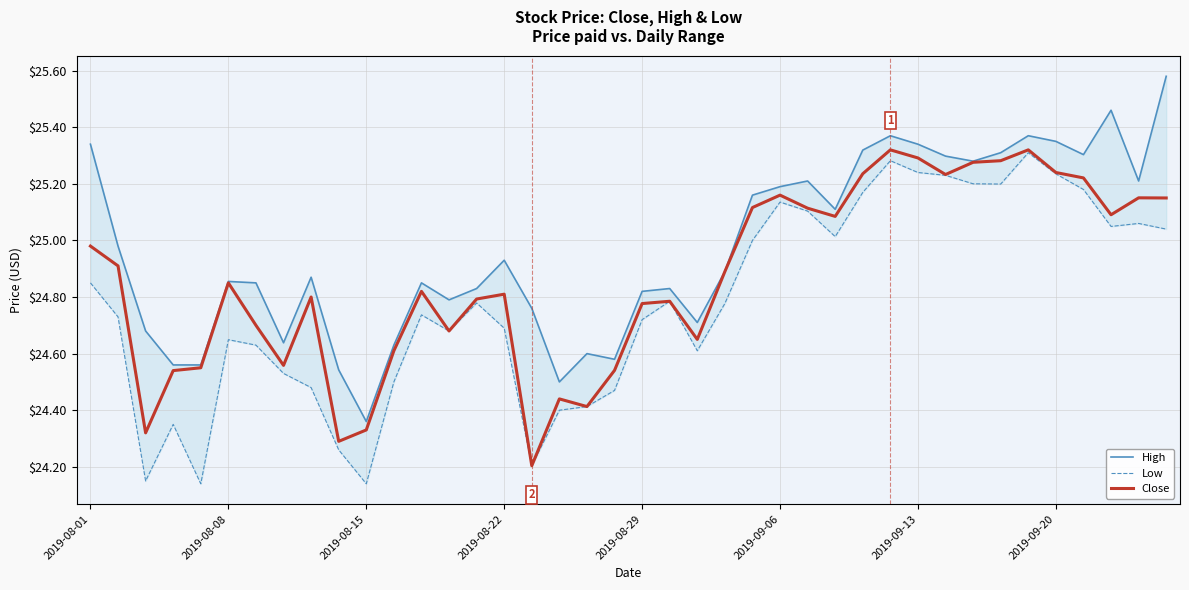

Between 18 and 23, which is larger?

23